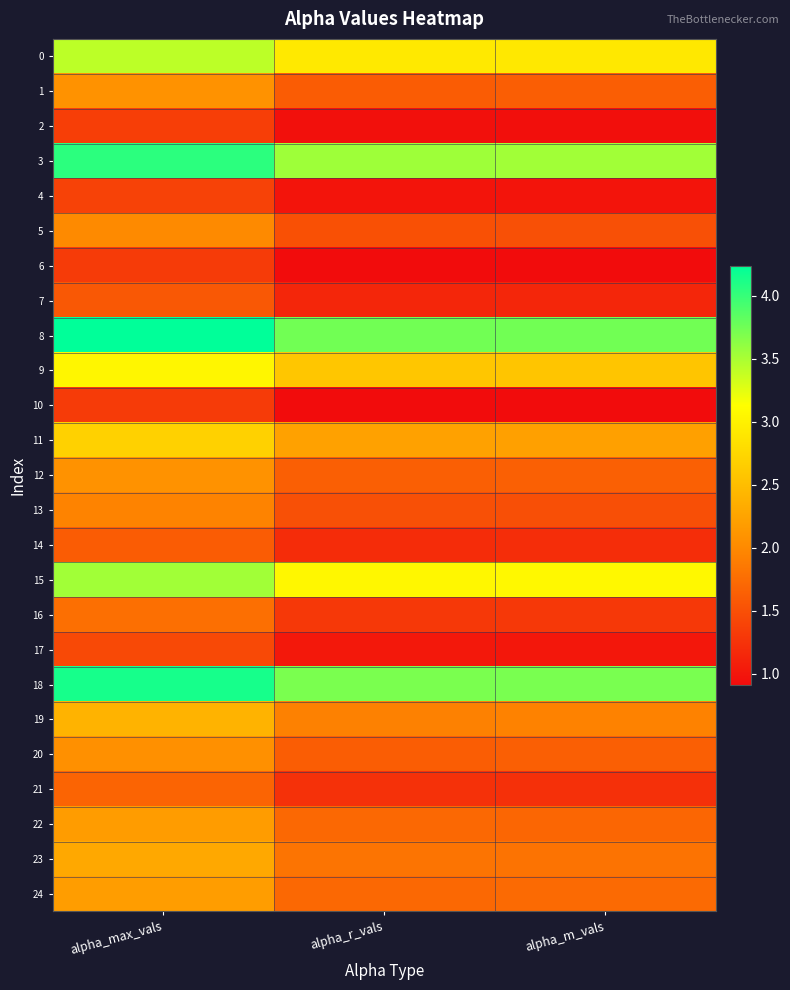

What is the spread (max minus min) of values at alpha_m_vals?

2.8